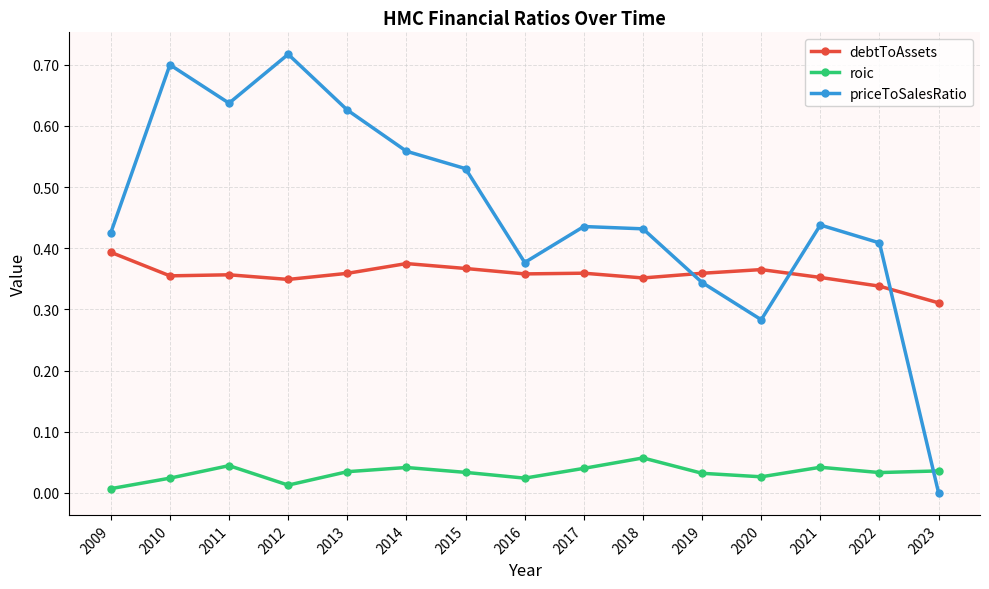

After their last crossing, which series has the higher values: priceToSalesRatio or roic?

roic